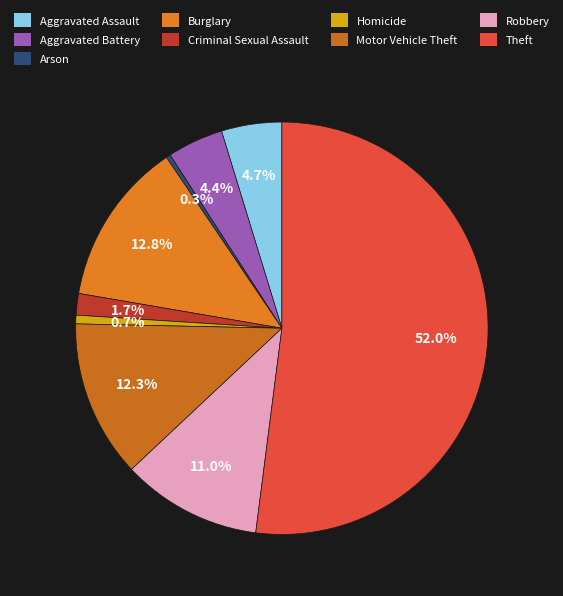

Does Theft represent more than half of the total?

Yes